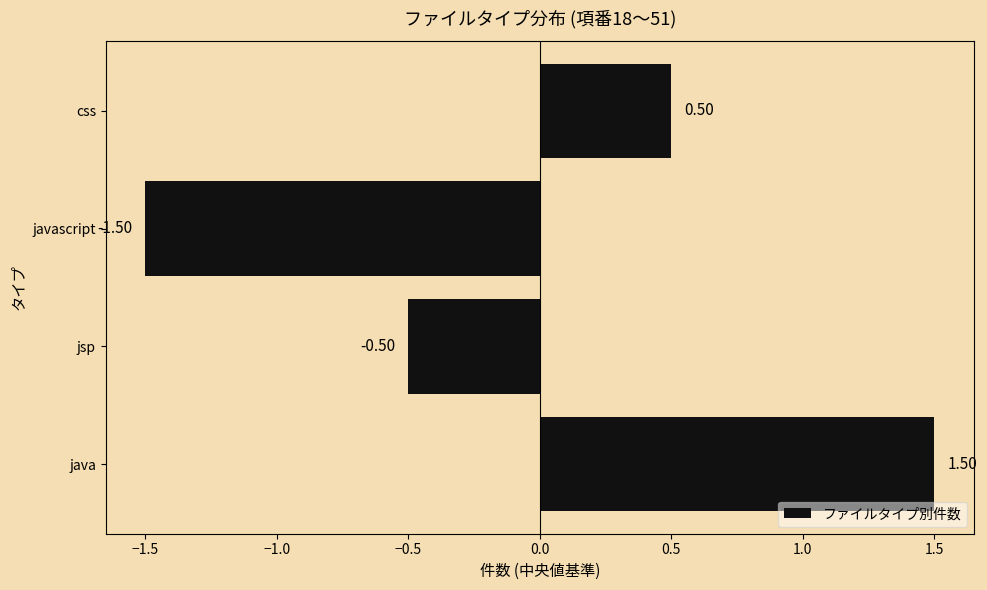

Which label corresponds to the smallest value in the chart?

javascript